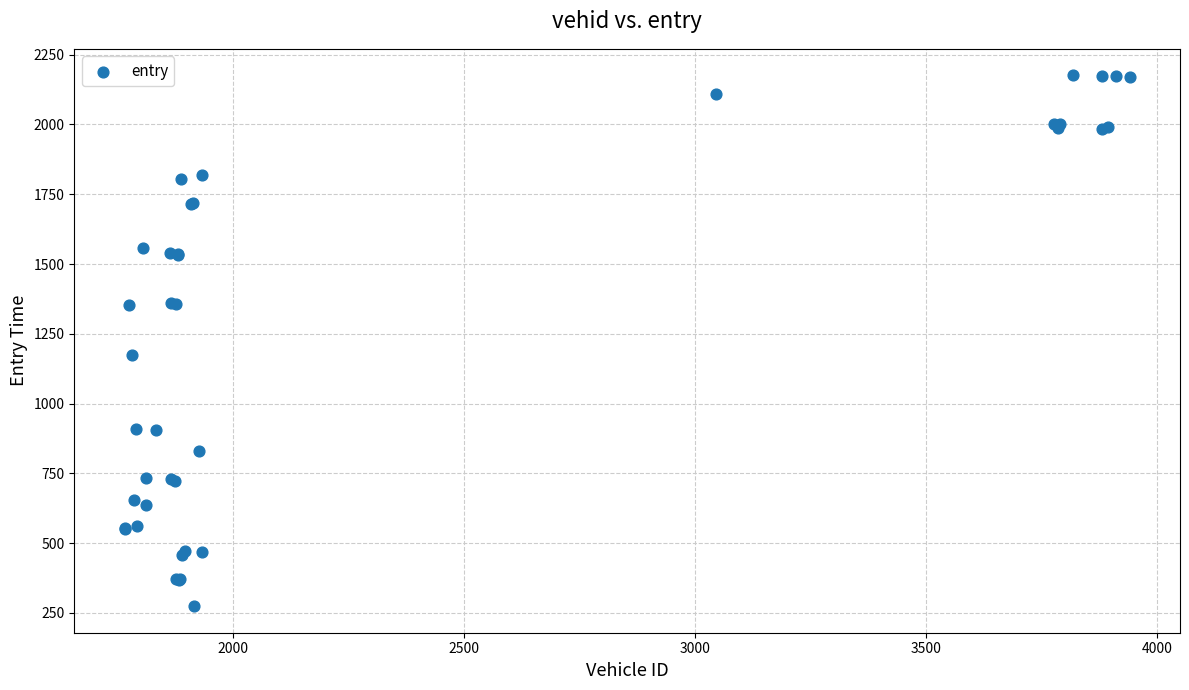

What Y value in the scatter plot is closest to 1225?

1173.9